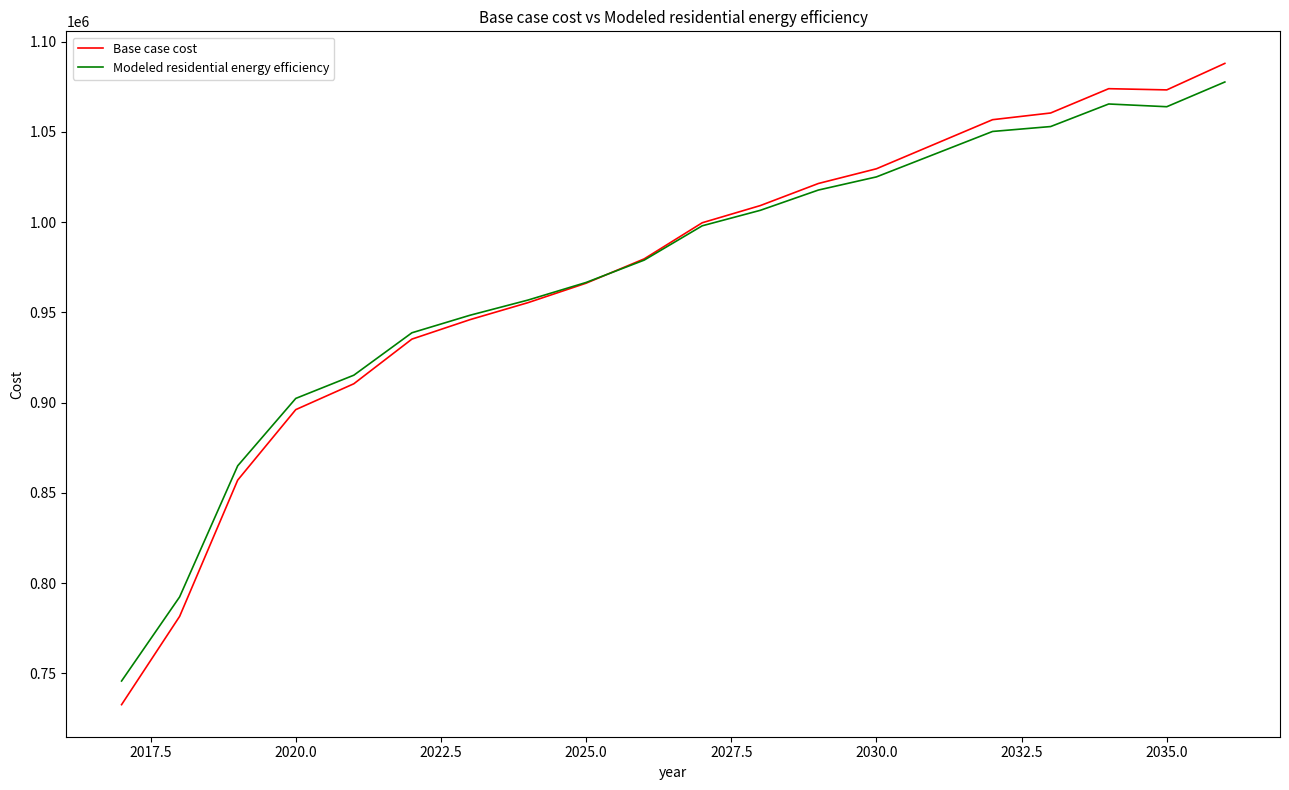

How many distinct data groups are displayed?

2